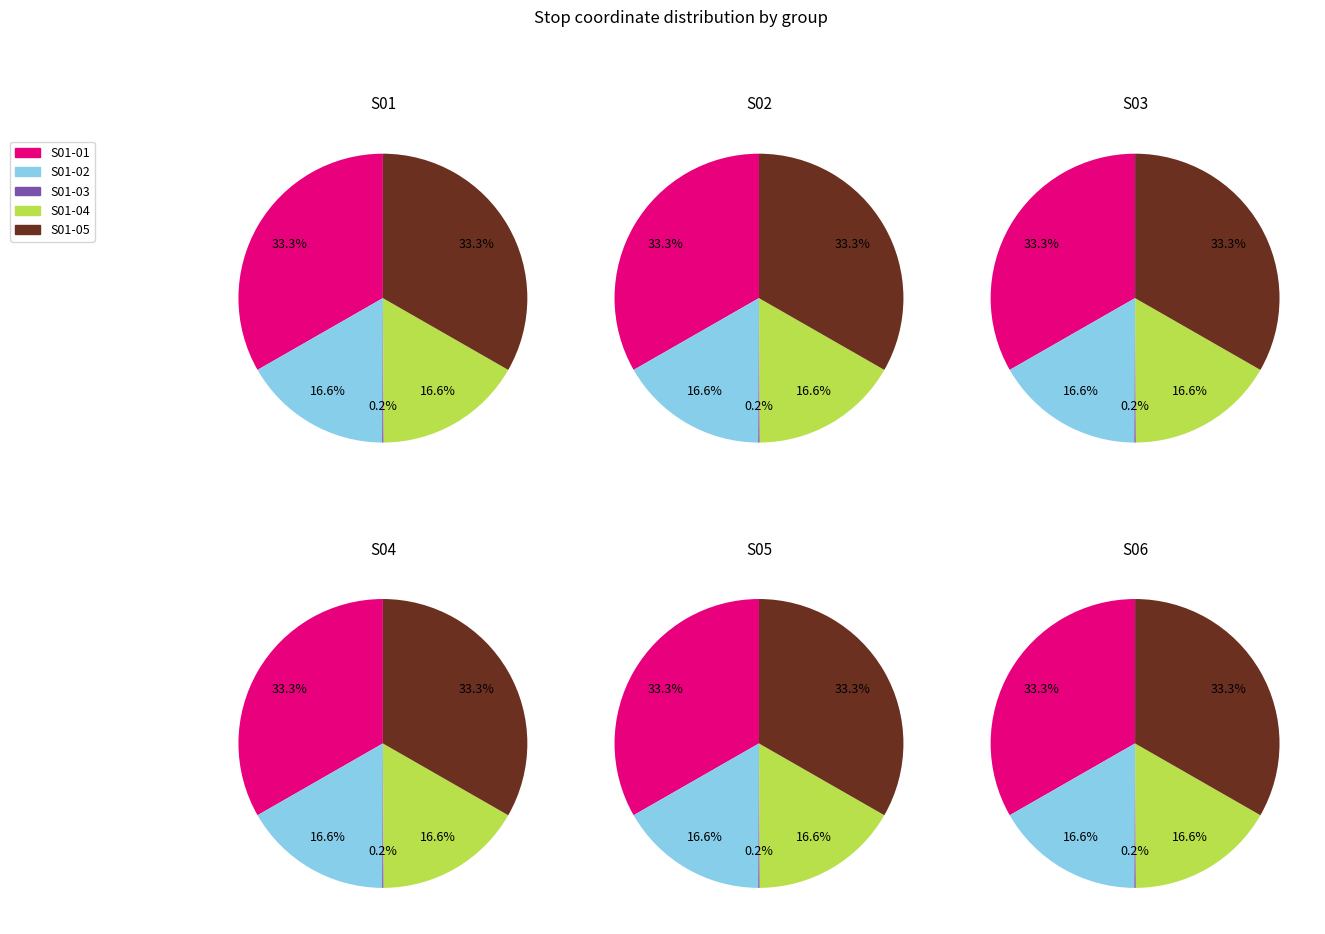

Is it true that S01-05 is 32% of the pie?

False